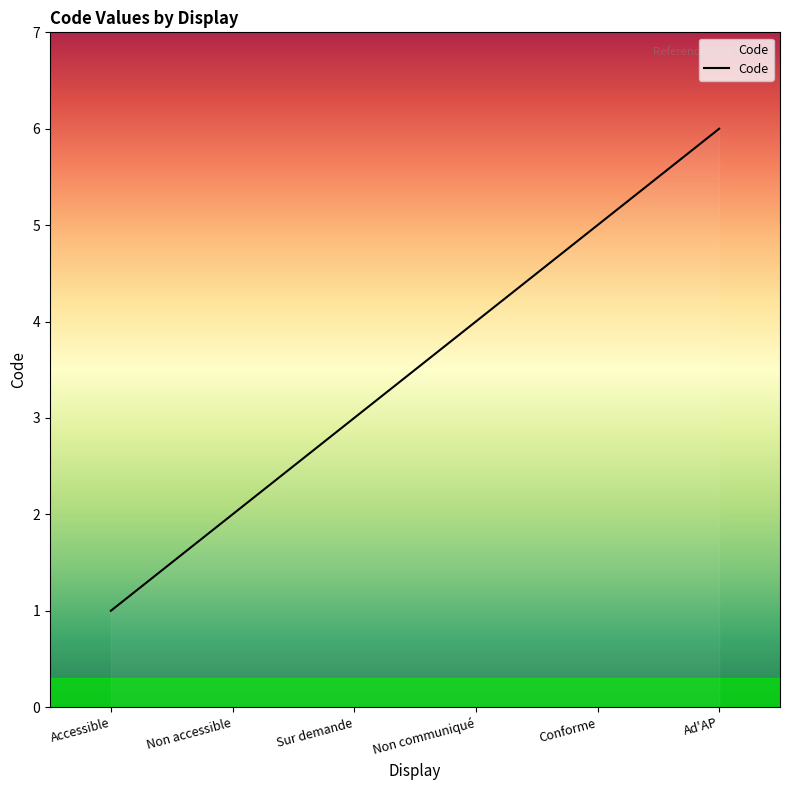

What is the change in value from Accessible to Ad'AP?

+5